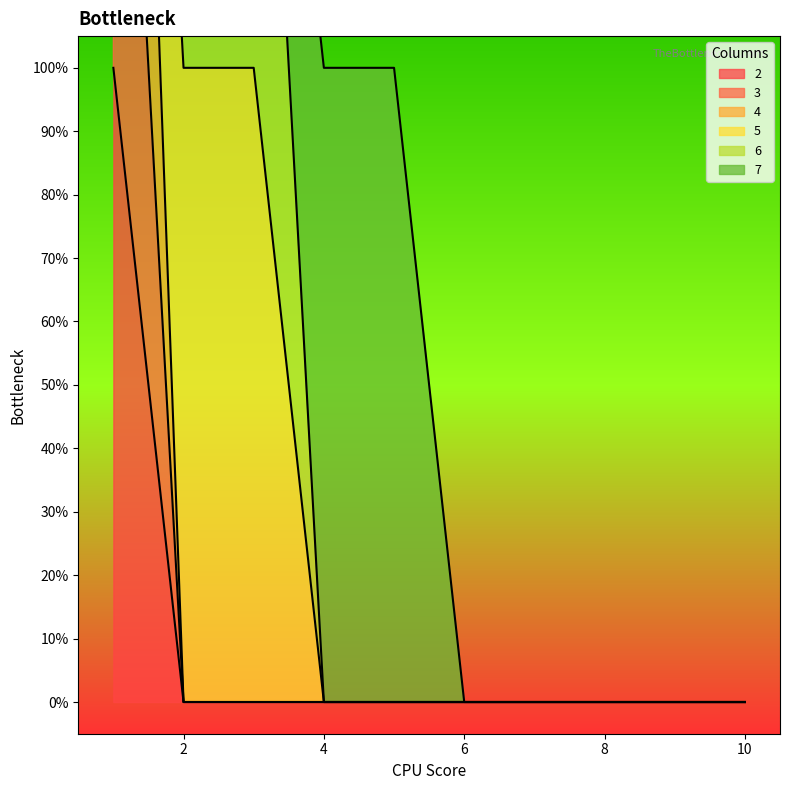

Which has a higher value, 7 or 9?

7